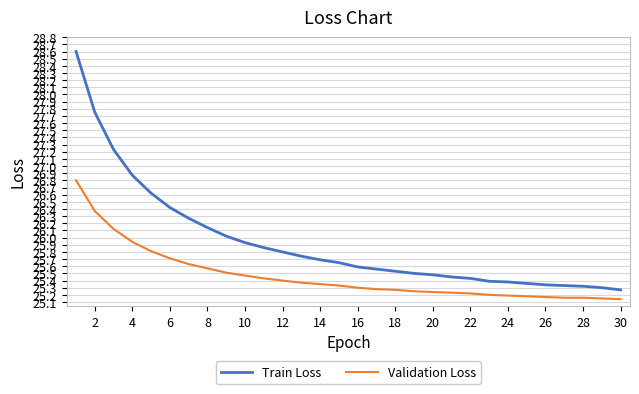

What is the average value of the Validation Loss series?

25.5